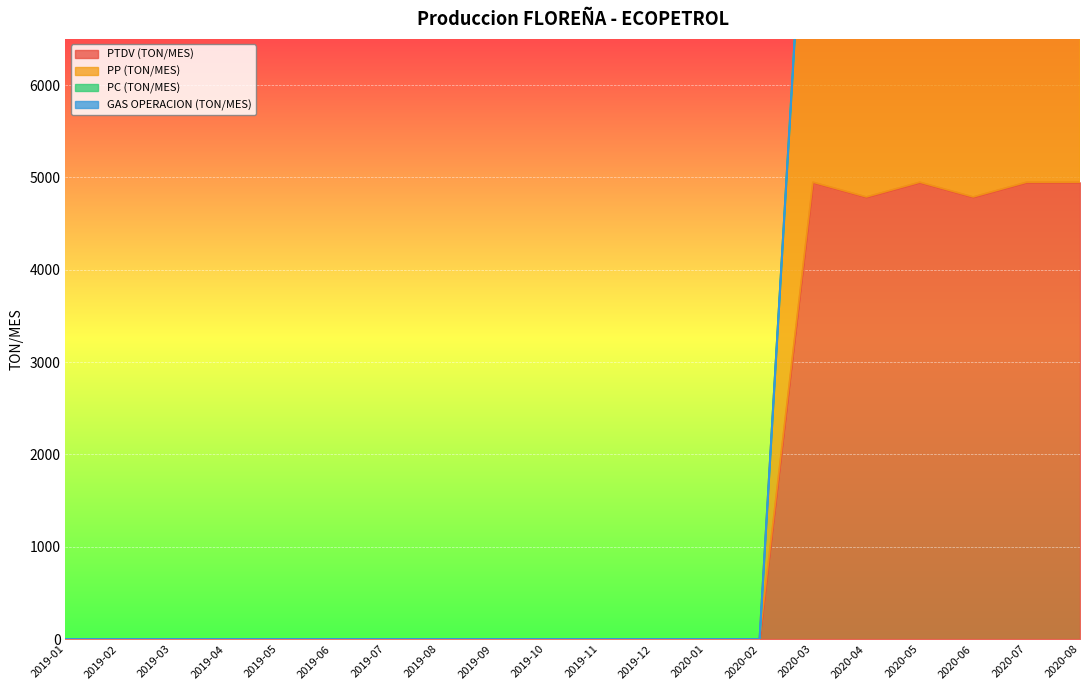

Reading right to left, what are all the values shown in this chart?

PTDV (TON/MES): 4945.8	4945.8	4786.2	4945.8	4786.2	4945.8	0.0	0.0	0.0	0.0	0.0	0.0	0.0	0.0	0.0	0.0	0.0	0.0	0.0	0.0
PP (TON/MES): 9891.5	9891.5	9572.5	9891.5	9572.5	9891.5	0.0	0.0	0.0	0.0	0.0	0.0	0.0	0.0	0.0	0.0	0.0	0.0	0.0	0.0